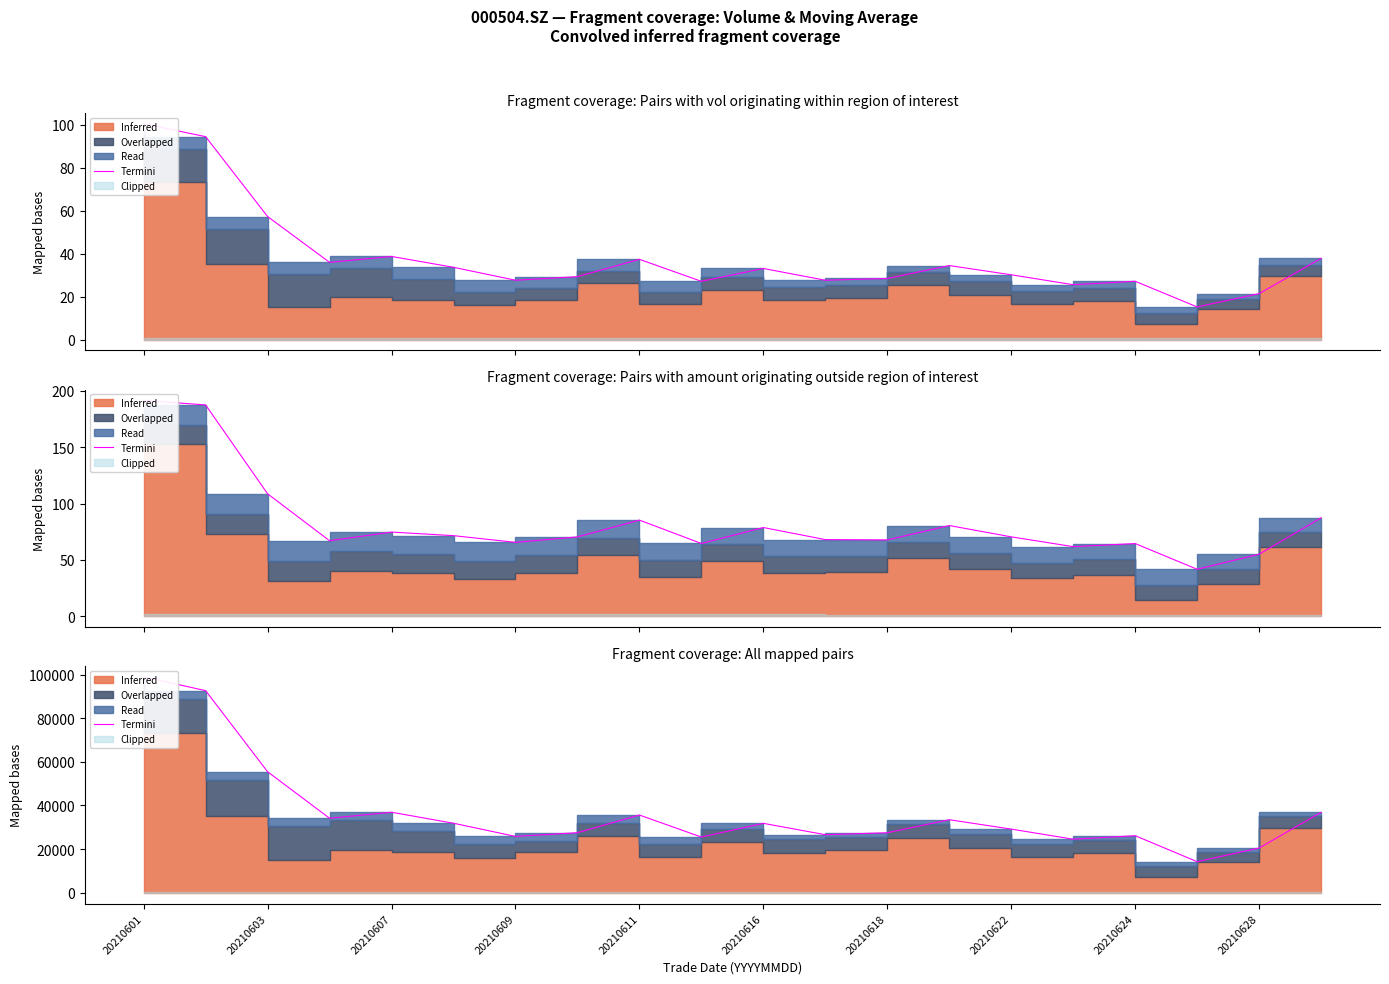

How many points are higher than both their immediate neighbors (excluding endpoints)?

5